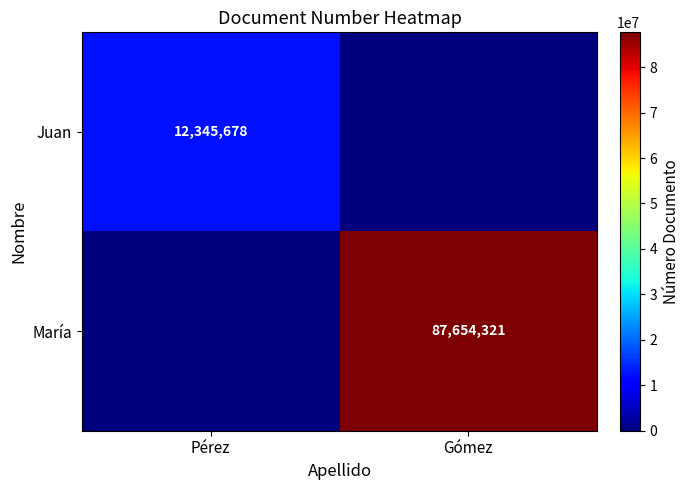

What is the difference between the highest and lowest values at Gómez?

87654321